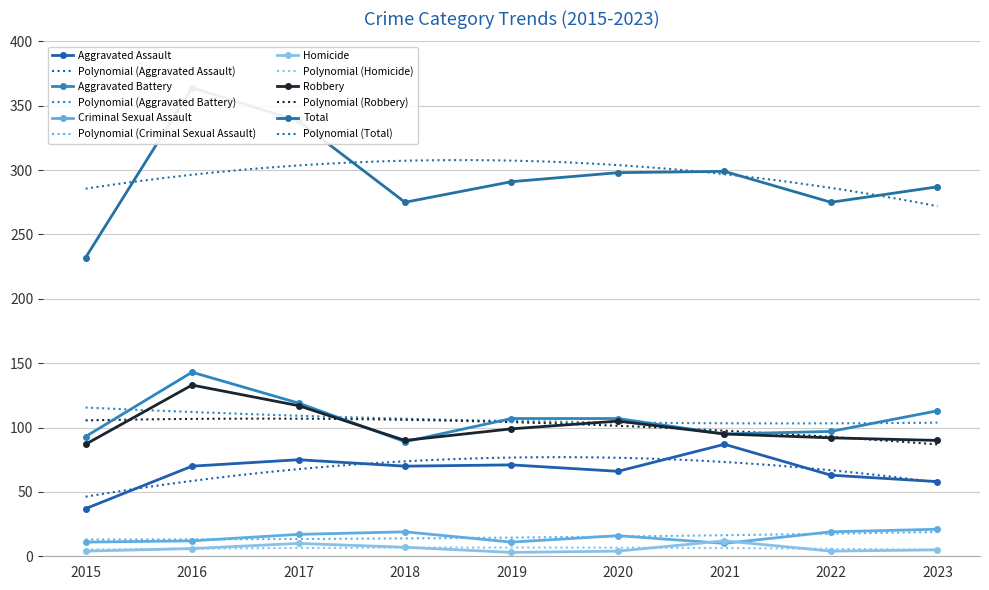

Rank the series by their maximum value, from lowest to highest.

Homicide, Criminal Sexual Assault, Aggravated Assault, Robbery, Aggravated Battery, Total